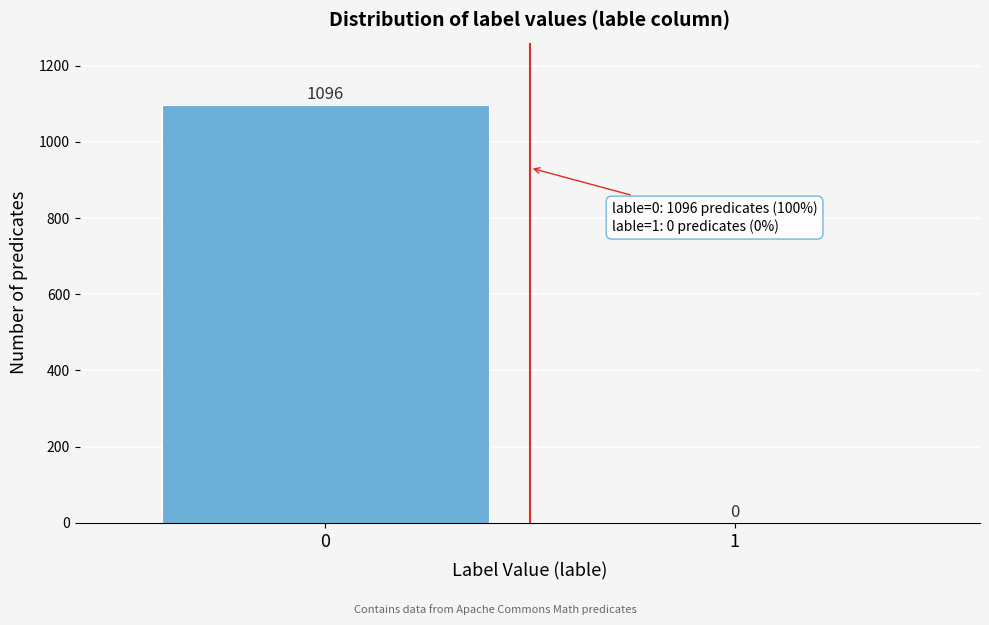

Reading left to right, list all the values displayed in this chart.

0=1096	1=0